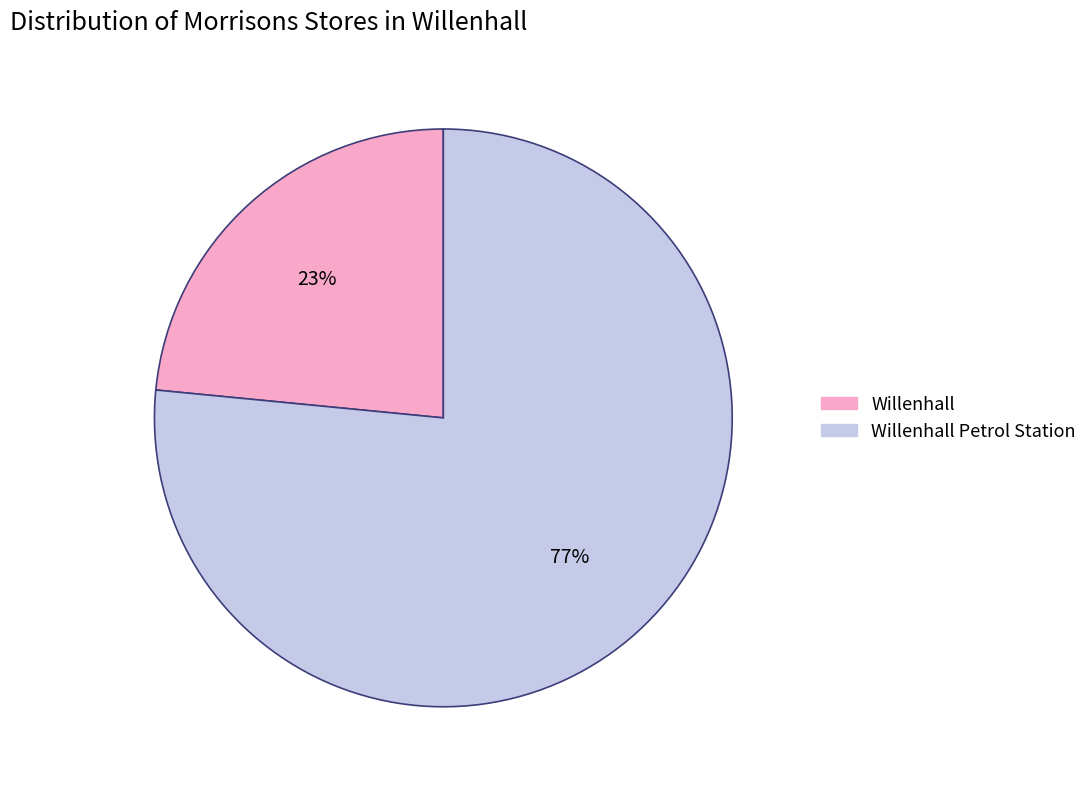

Does any single category account for the majority?

Yes